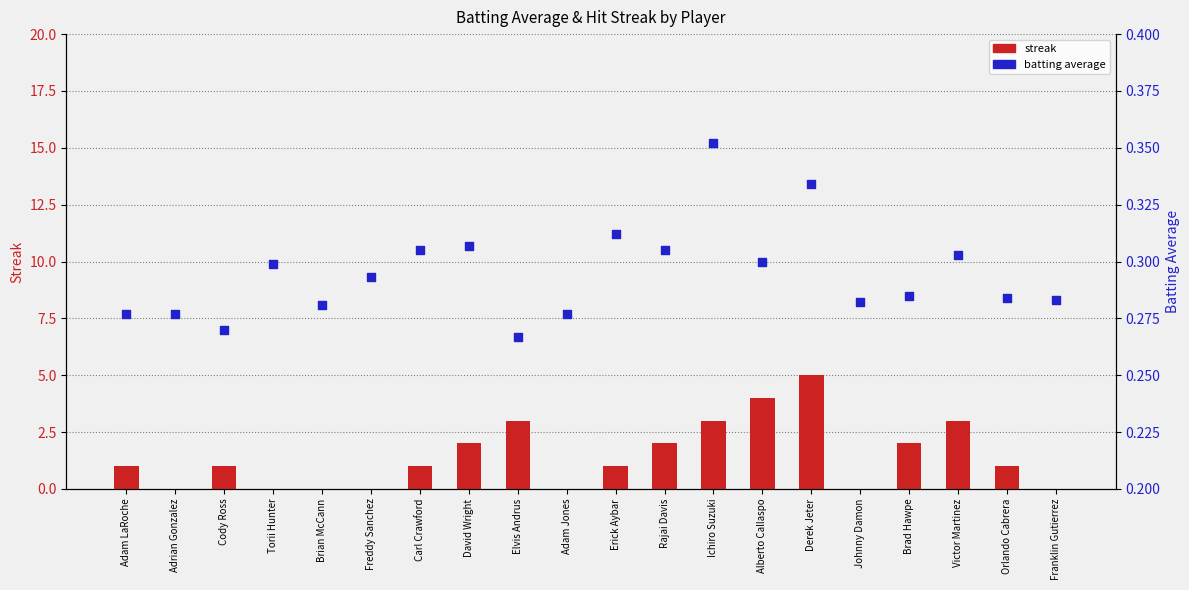

What are all the series names shown in the legend?

streak, batting average